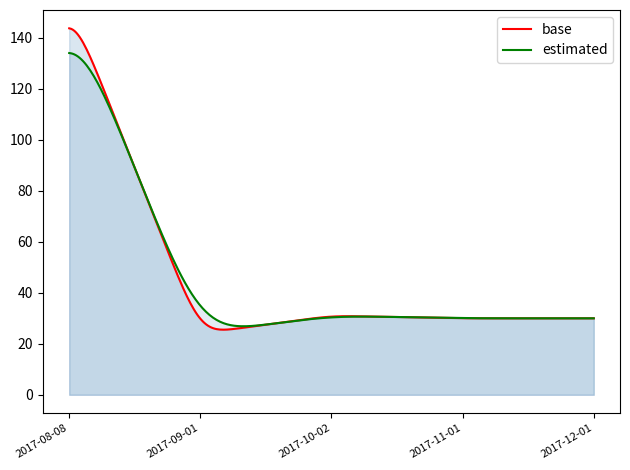

At which category does the data reach its first local valley?

2017-09-01